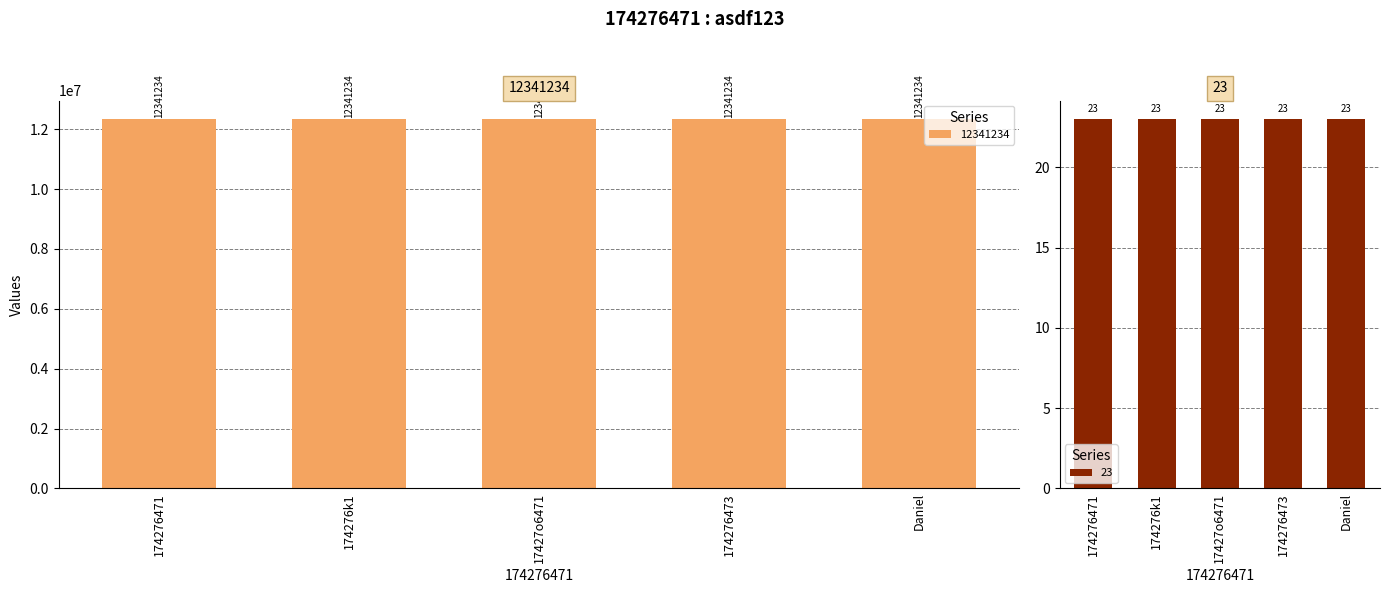

Which series has the largest range (max minus min)?

12341234